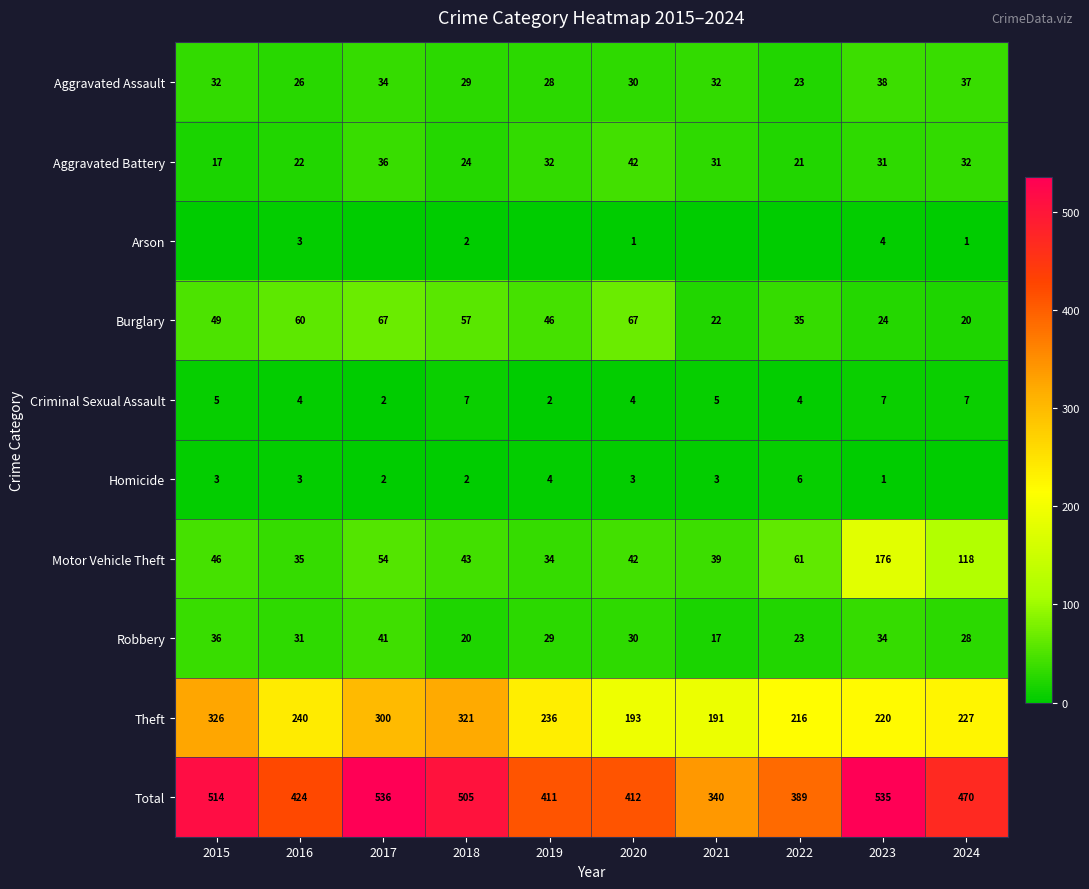

What is the total value across all series at 2015?

1028